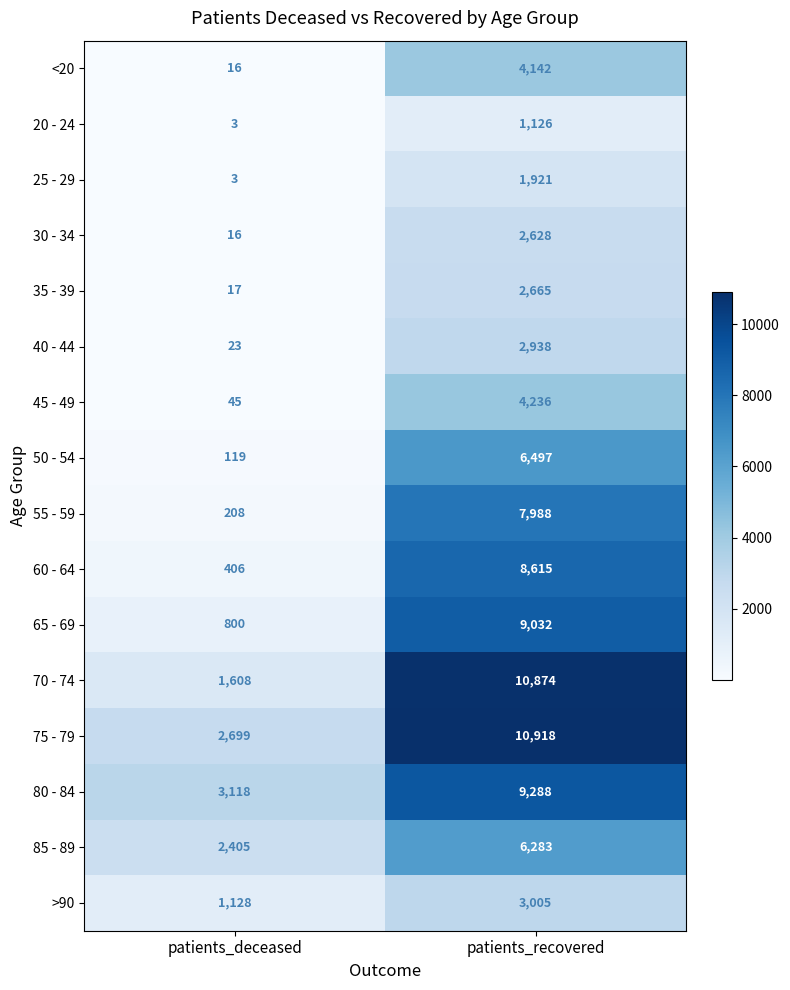

Where is 20 - 24 nearest to the value 564?

patients_deceased